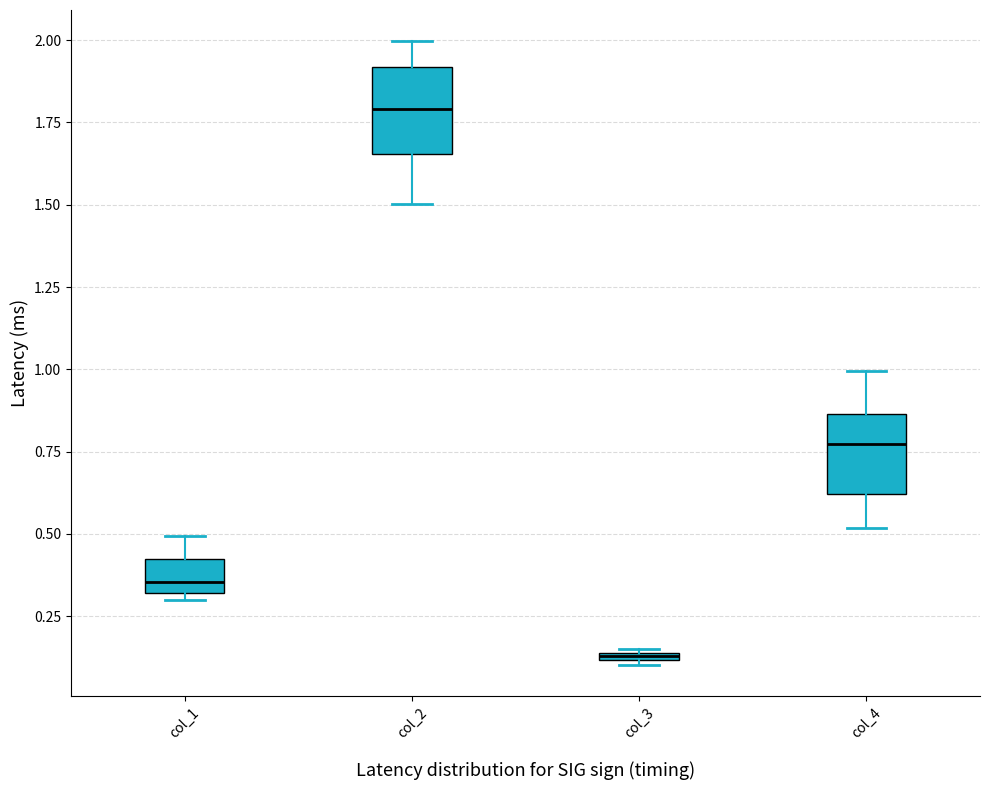

Where does the median line of the box for col_1 sit on the y-axis? The values are not printed on the chart, so give them approximately, as read against the axis.

0.35